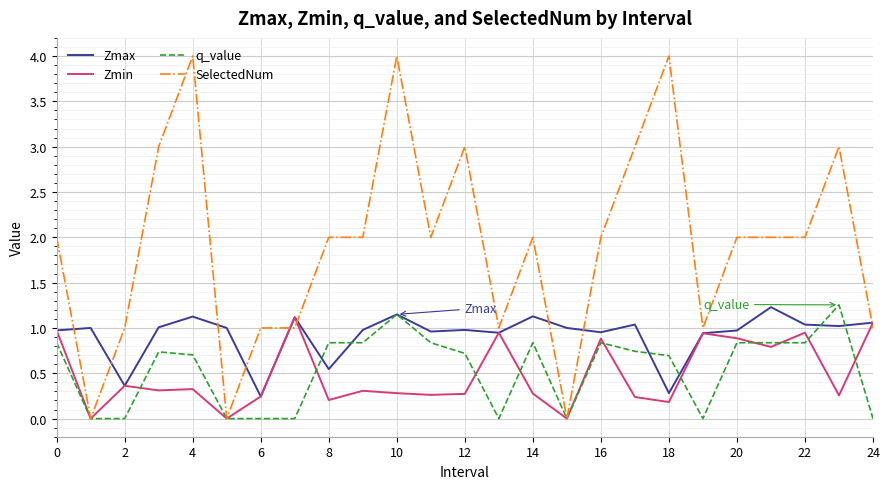

Which series has the largest range (max minus min)?

SelectedNum